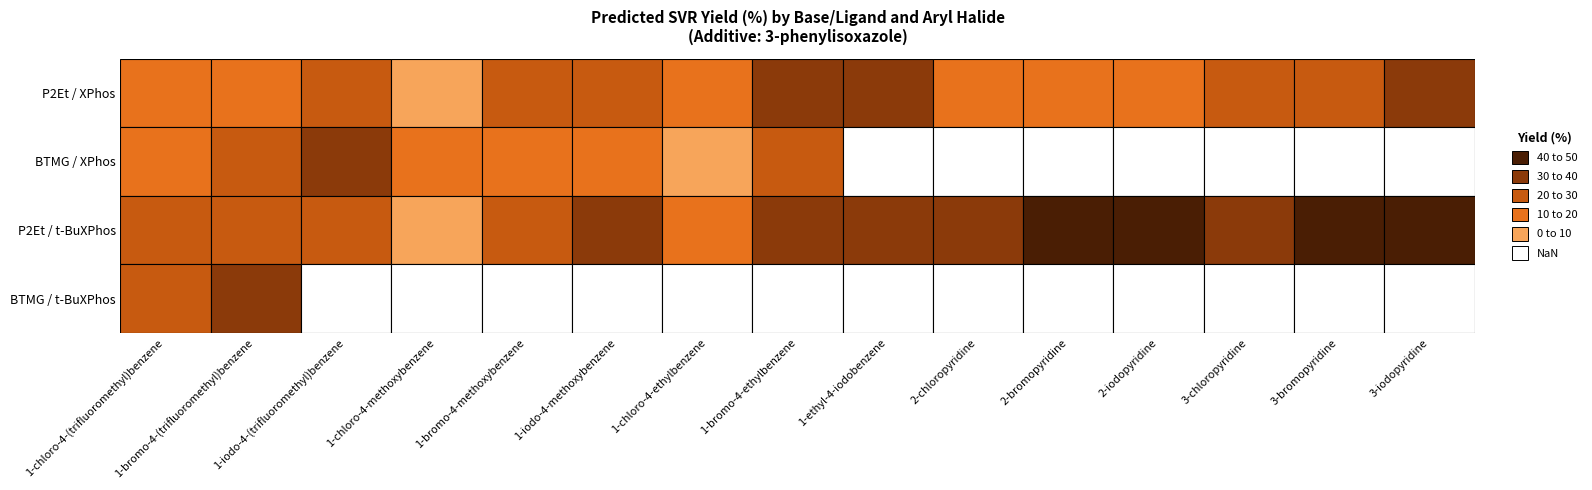

What is the smallest value displayed?

7.7